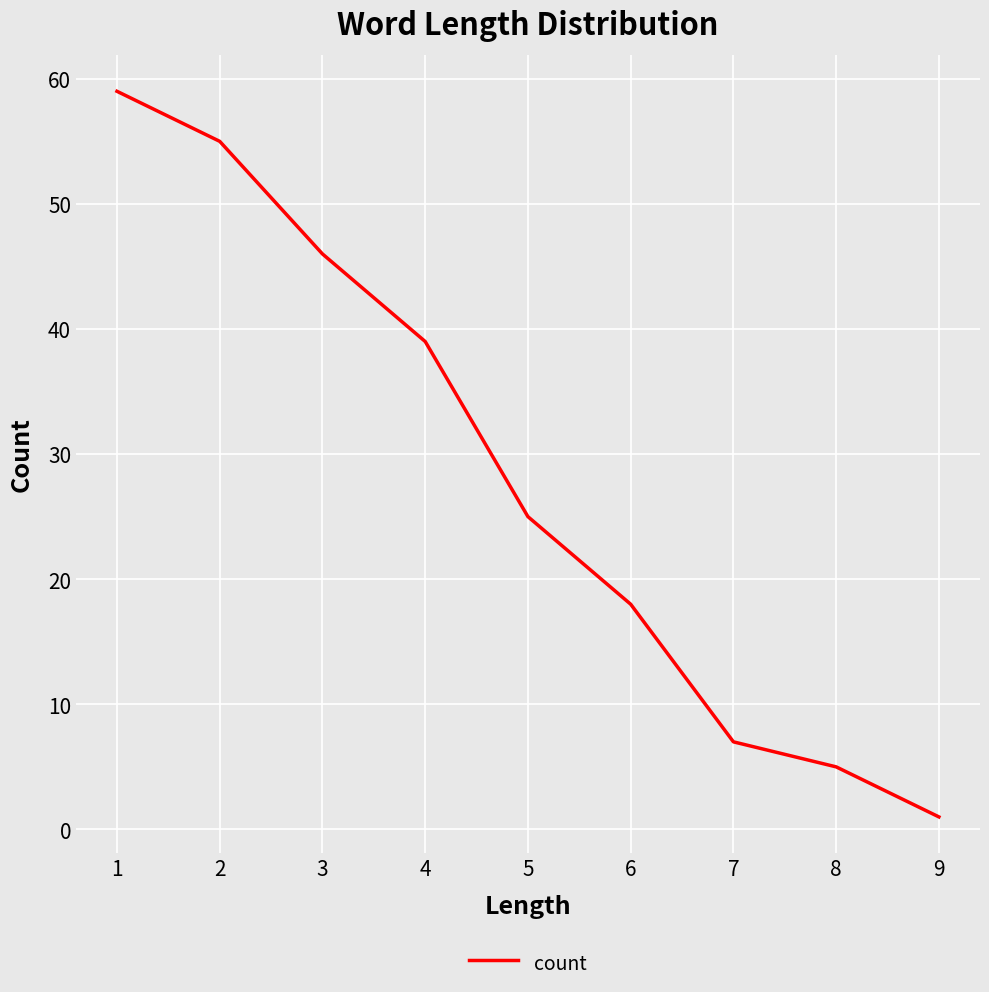

At which label is the value closest to 30?

5